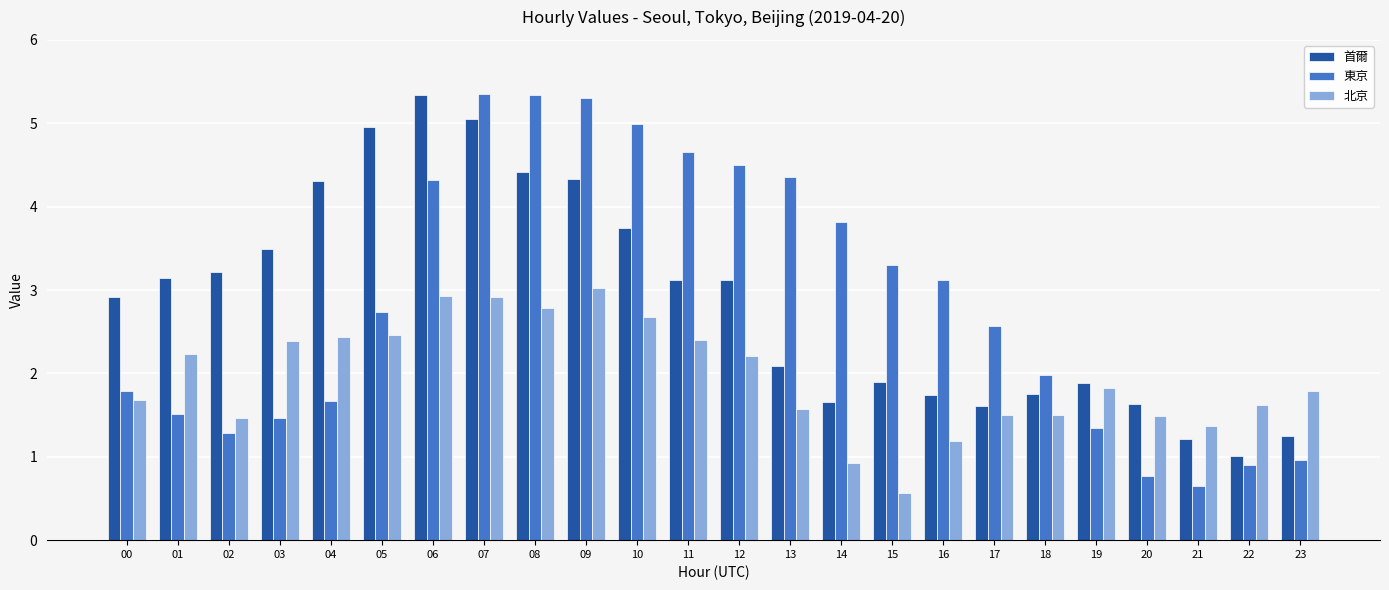

Is the value of 首爾 at 21 greater than the value of 北京 at 04?

No